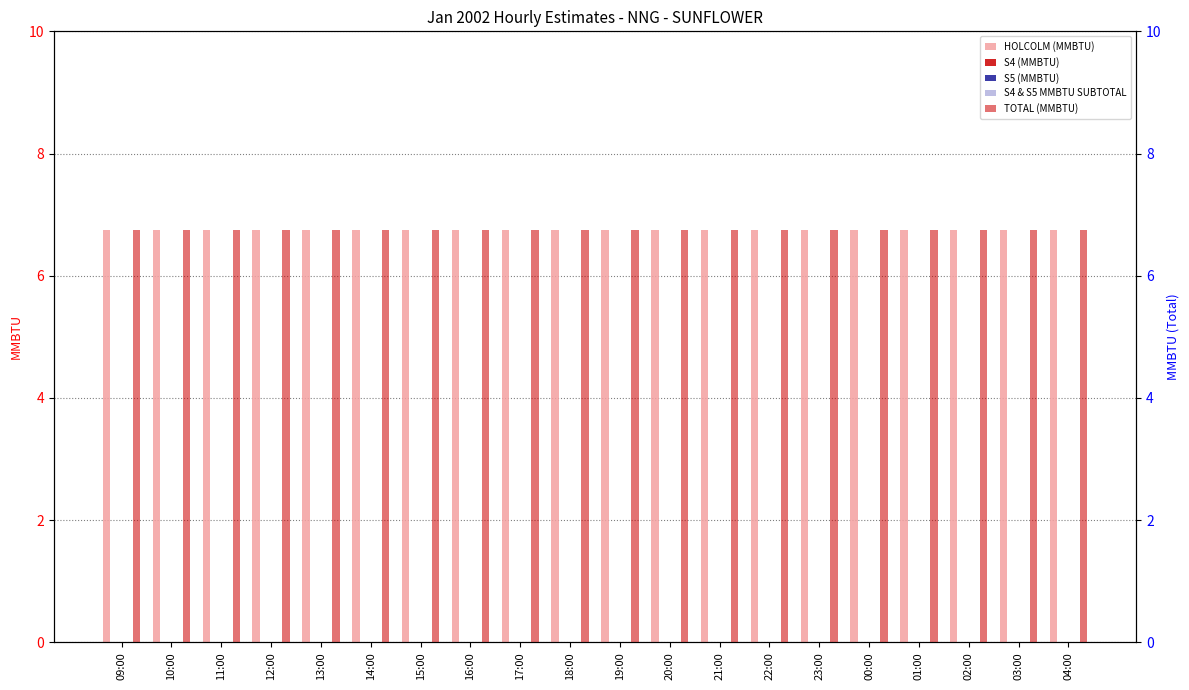

Which series has the largest range (max minus min)?

HOLCOLM (MMBTU)